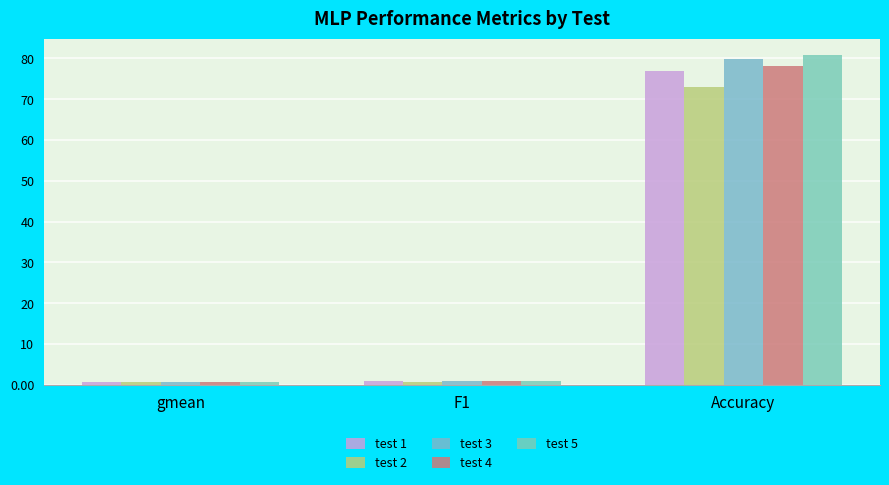

Count the number of data series in this chart.

5